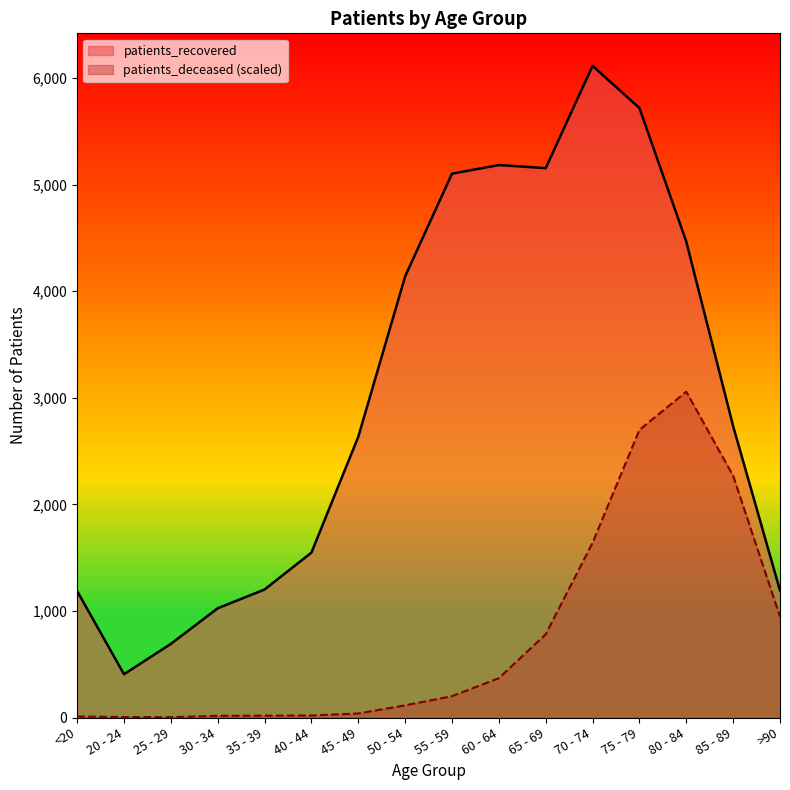

Reading left to right, extract all data points from this chart.

patients_deceased: <20=9.5	20 - 24=4.8	25 - 29=3.2	30 - 34=15.9	35 - 39=17.5	40 - 44=19.1	45 - 49=38.2	50 - 54=114.5	55 - 59=200.4	60 - 64=368.9	65 - 69=780.8	70 - 74=1639.6	75 - 79=2698.7	80 - 84=3056.5	85 - 89=2267.7	>90=946.2
patients_recovered: <20=1186.0	20 - 24=406.0	25 - 29=691.0	30 - 34=1025.0	35 - 39=1201.0	40 - 44=1547.0	45 - 49=2634.0	50 - 54=4139.0	55 - 59=5102.0	60 - 64=5183.0	65 - 69=5154.0	70 - 74=6113.0	75 - 79=5718.0	80 - 84=4464.0	85 - 89=2733.0	>90=1192.0